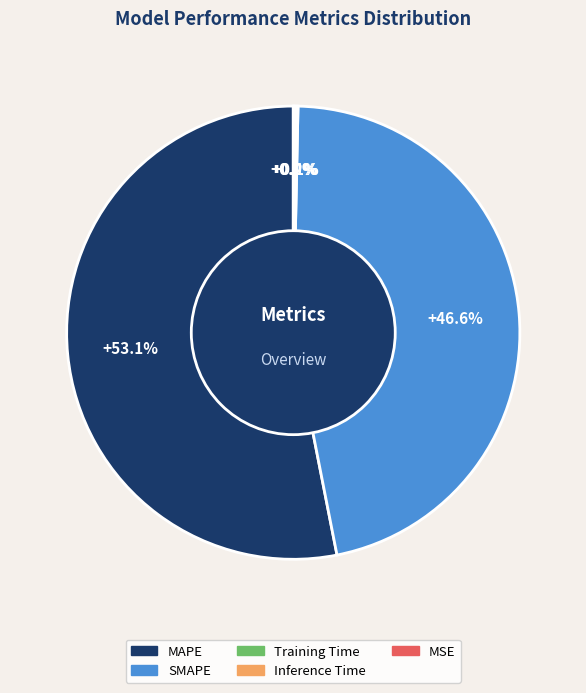

True or false: SMAPE accounts for 58% of the total.

False